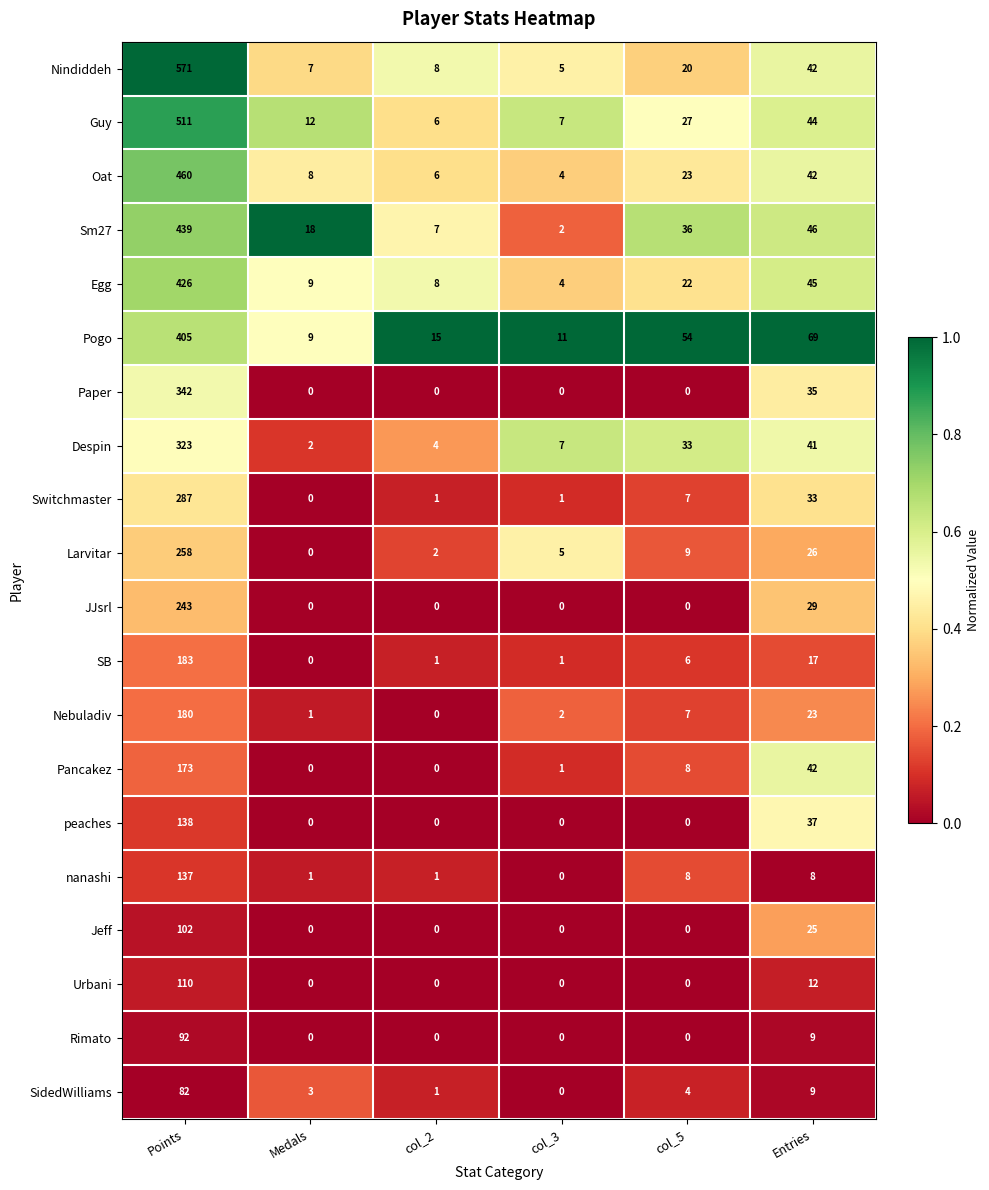

Which category has the highest value in the Larvitar series?

Points